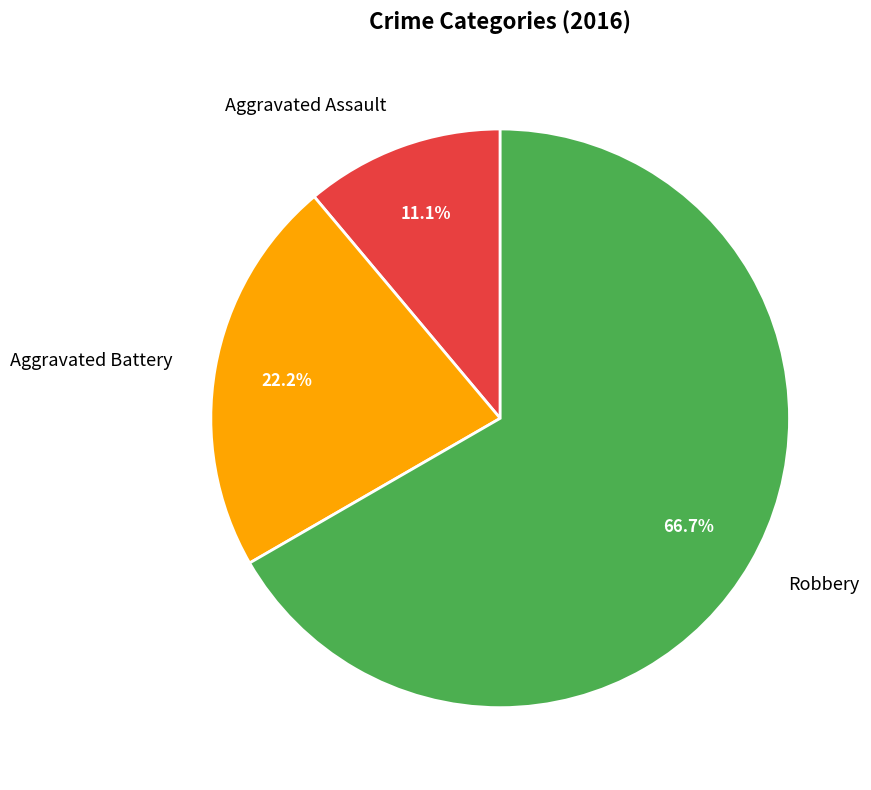

To the nearest percent, what is the combined percentage of Robbery and Aggravated Assault?

78%